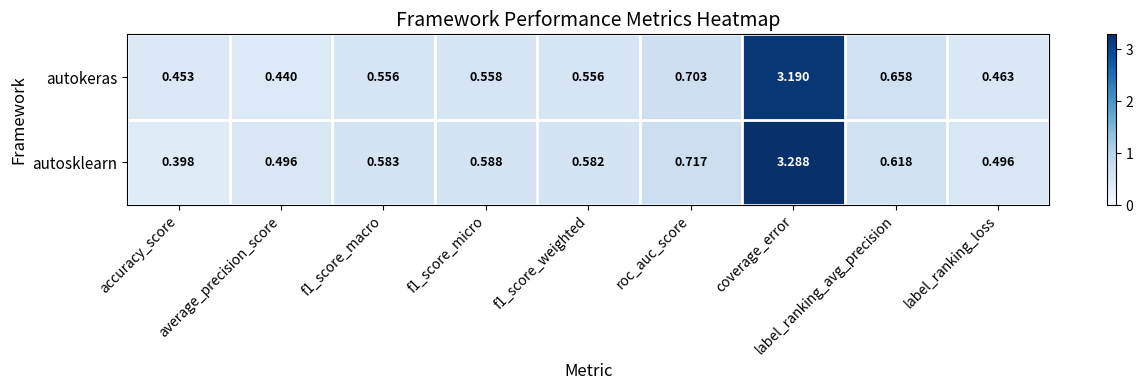

Which category has the lowest value in the autokeras series?

average_precision_score